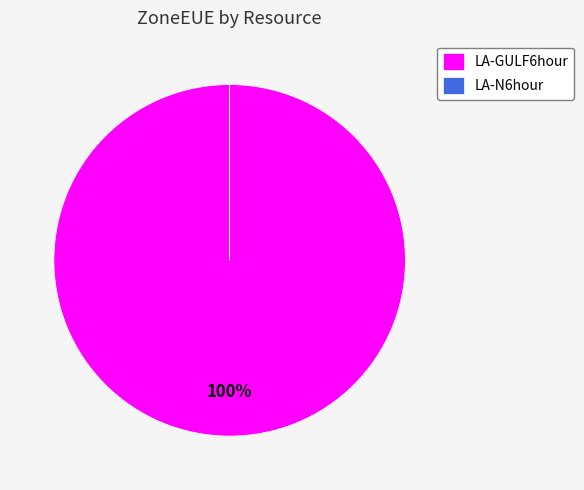

Rank the categories by value from lowest to highest.

LA-N6hour, LA-GULF6hour